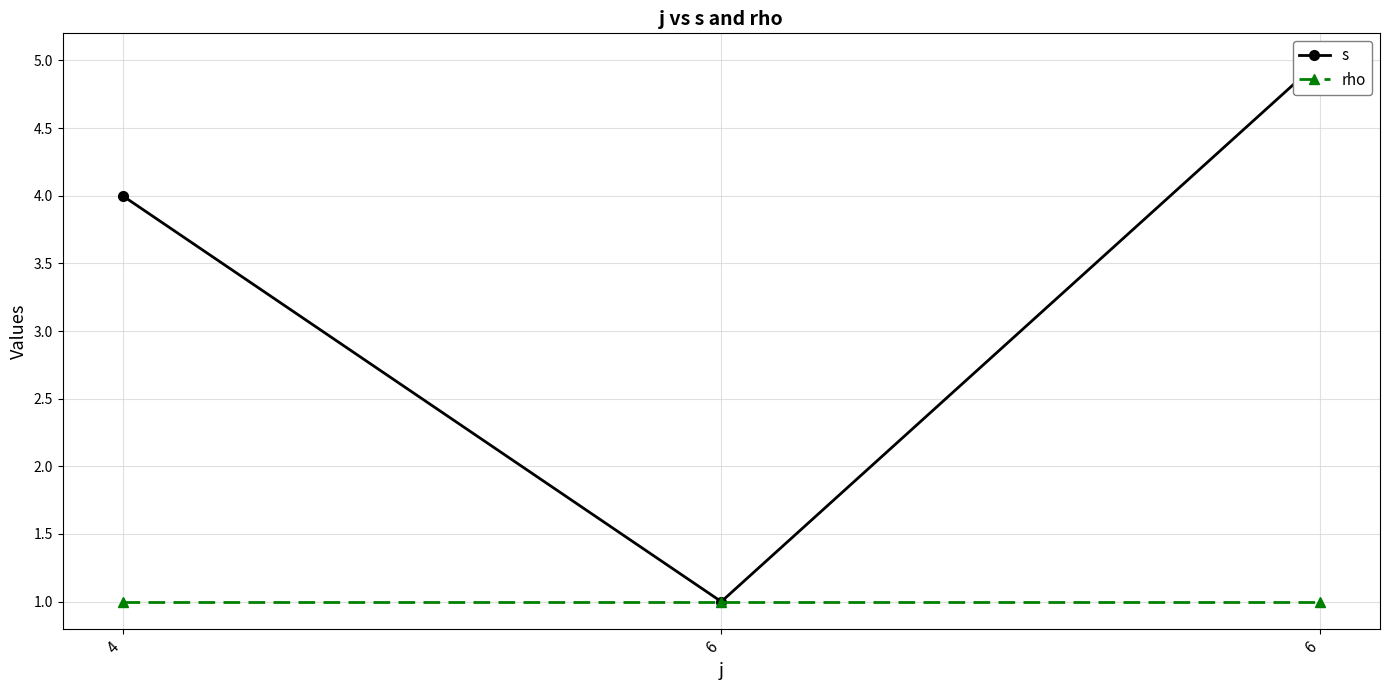

Which has a higher value, 6 or 6?

6